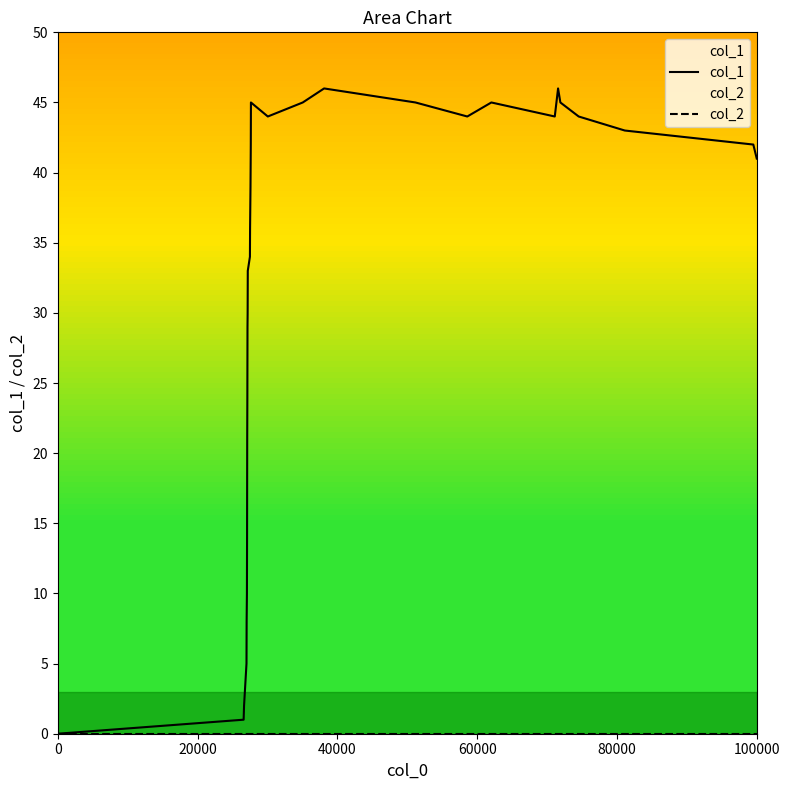

Which series has the largest total across all categories?

col_1